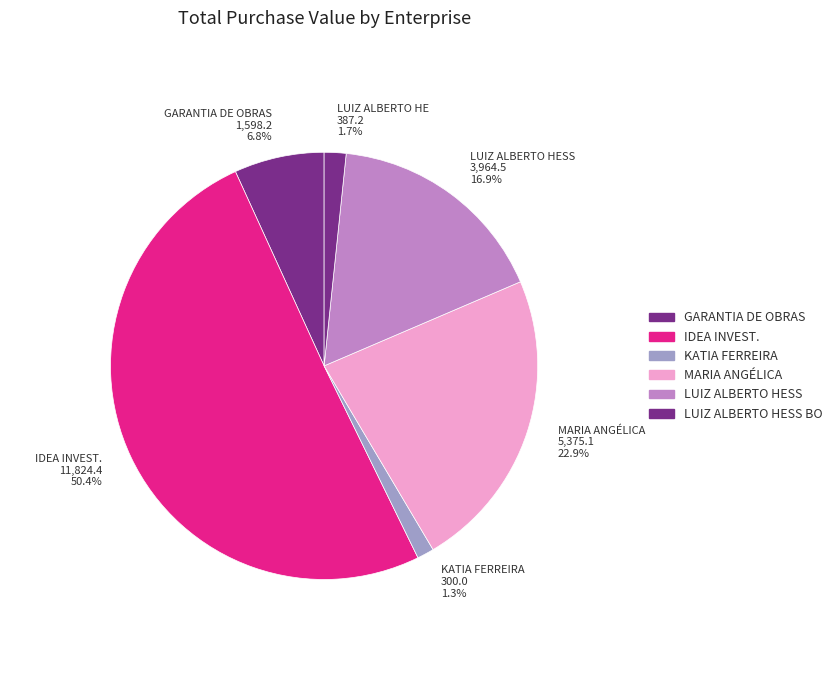

To the nearest percent, what is the difference between the largest and smallest slice percentages?

49%